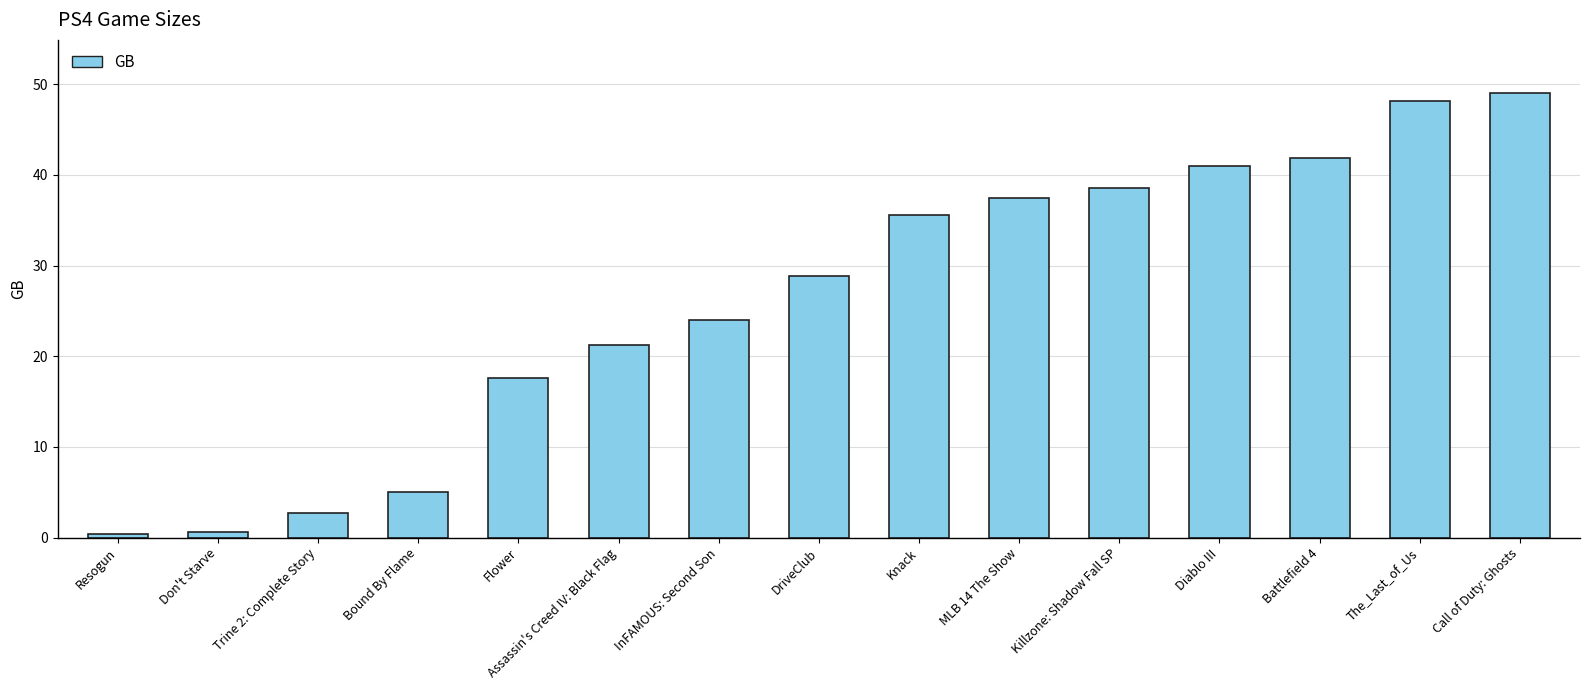

True or false: the data shows 71.0 at Diablo III.

False